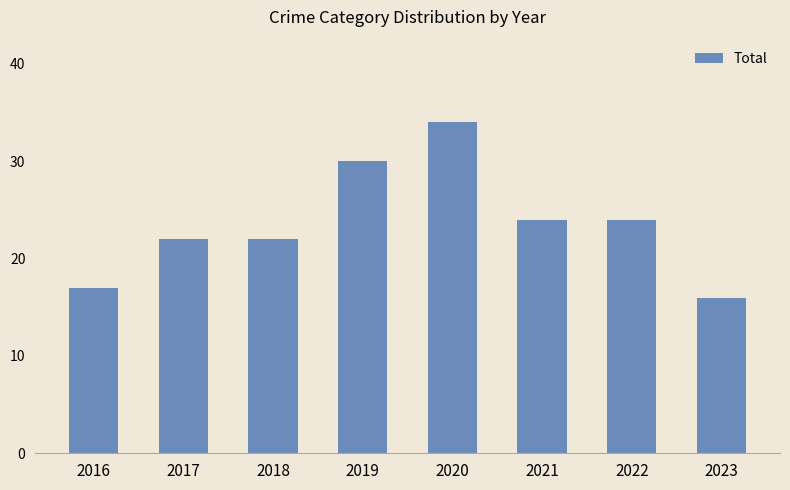

How many categories are shown in the chart?

8